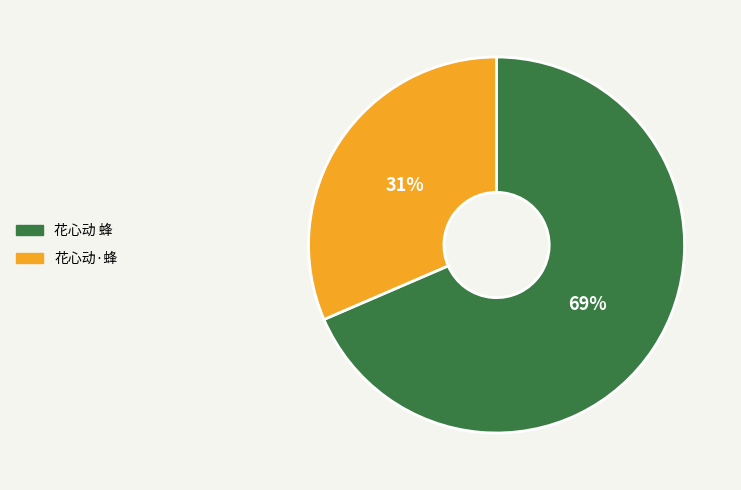

Rank the categories by value from lowest to highest.

花心动·蜂, 花心动 蜂